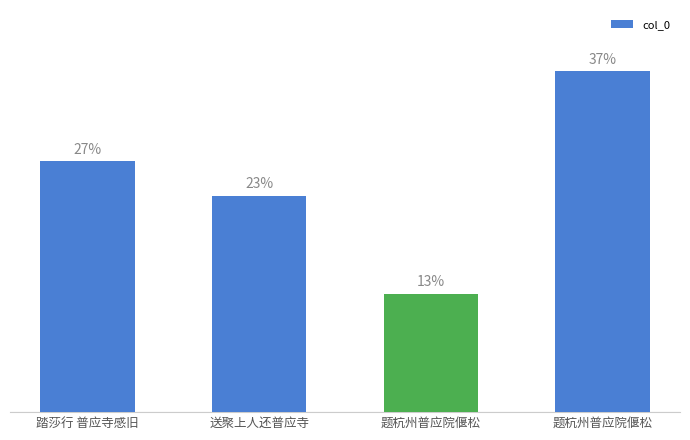

What is the difference between the second highest and minimum values?

14.3